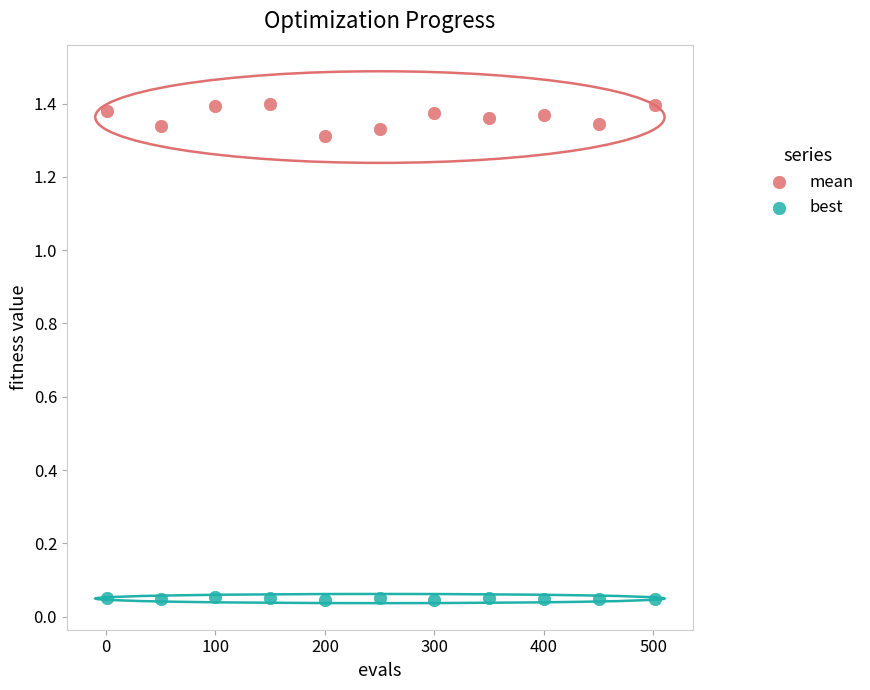

Which series contains the lowest Y value?

best